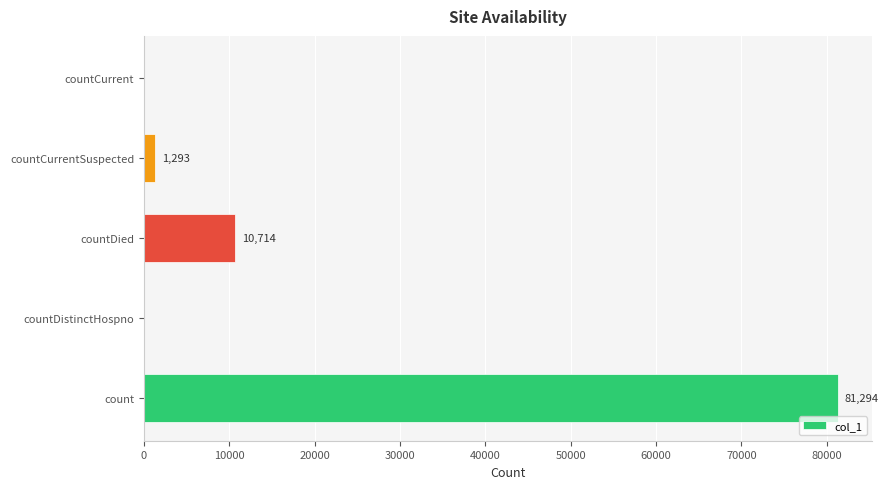

The value at countDistinctHospno is 28579. True or false?

False